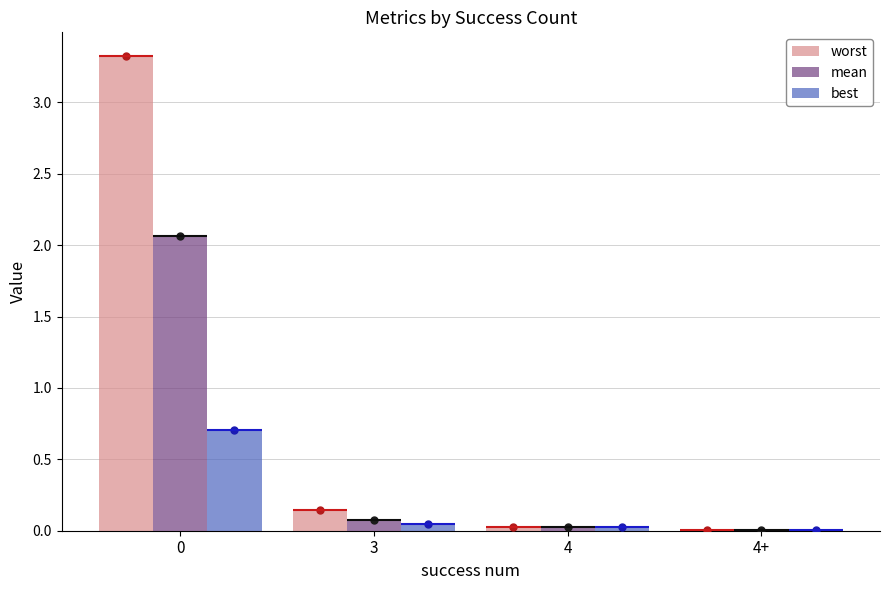

Rank the categories by worst value from lowest to highest.

4+, 4, 3, 0